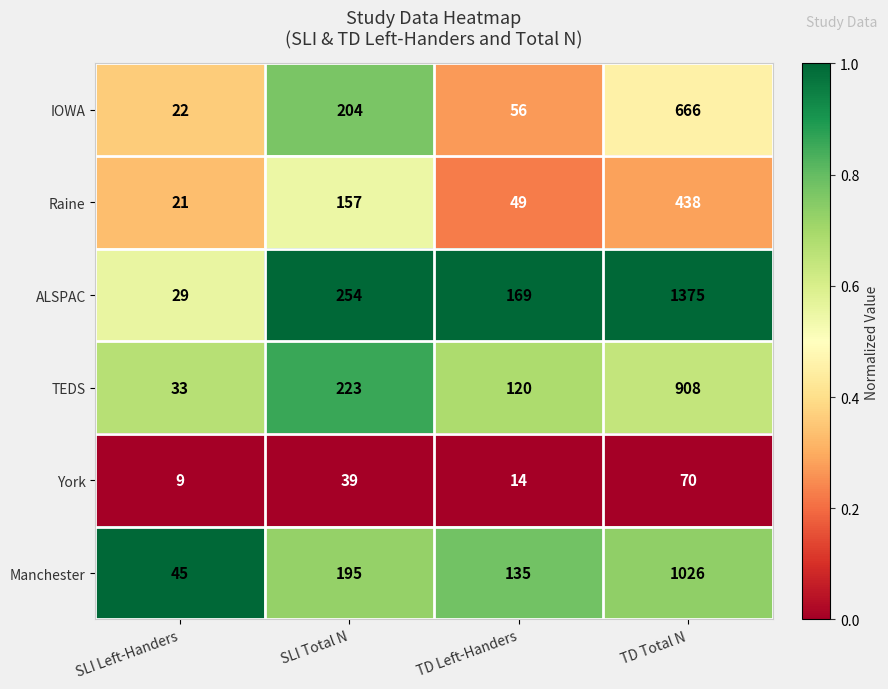

Which series has the widest spread of values?

ALSPAC